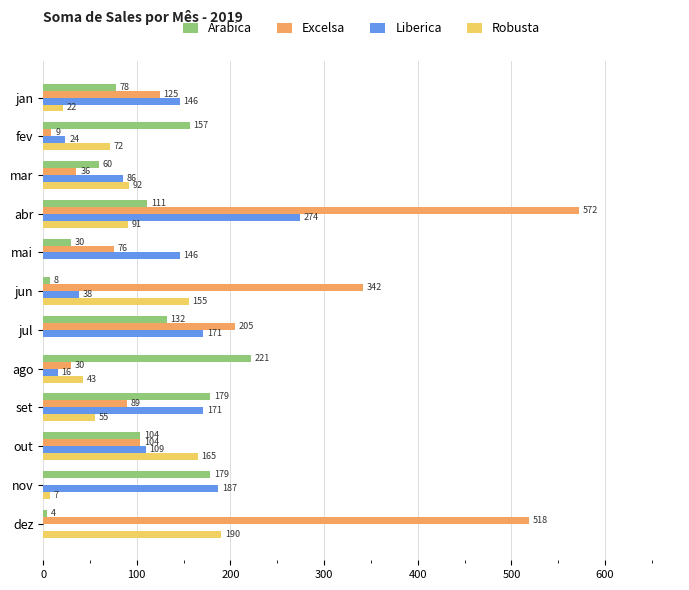

The value of Excelsa at jun is 341.5. True or false?

True